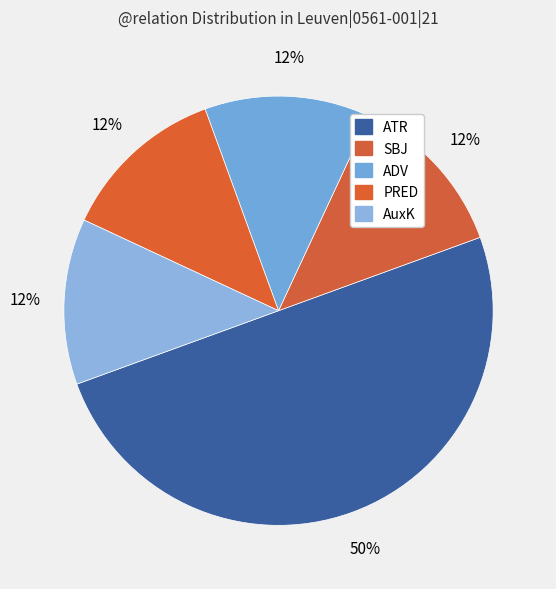

What percentage do PRED and AuxK together represent?

25.0%